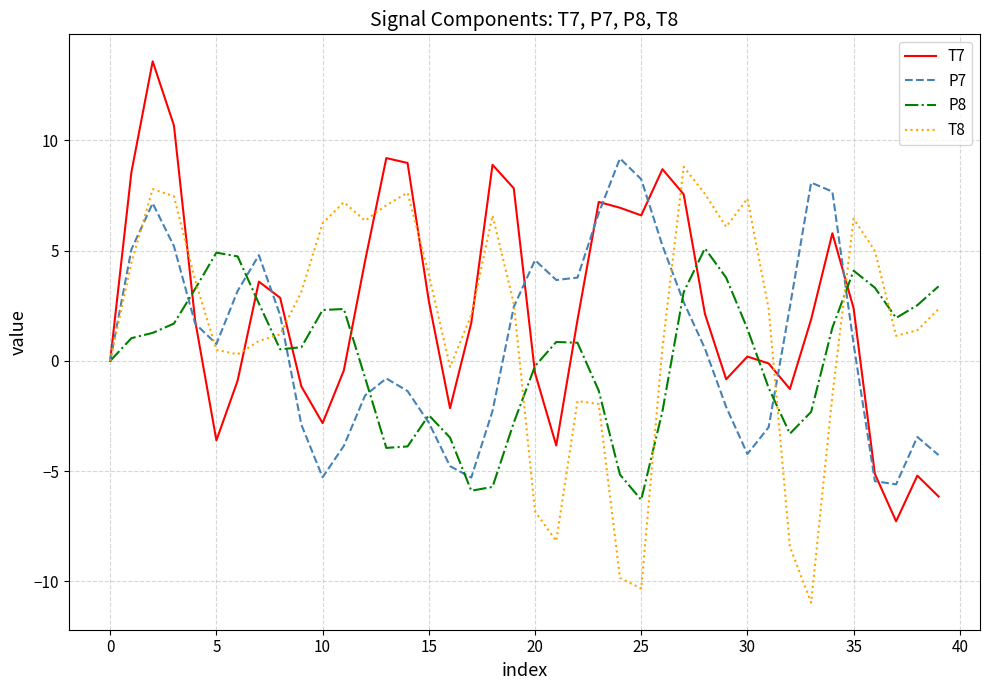

What is the maximum value shown in the chart?

13.6